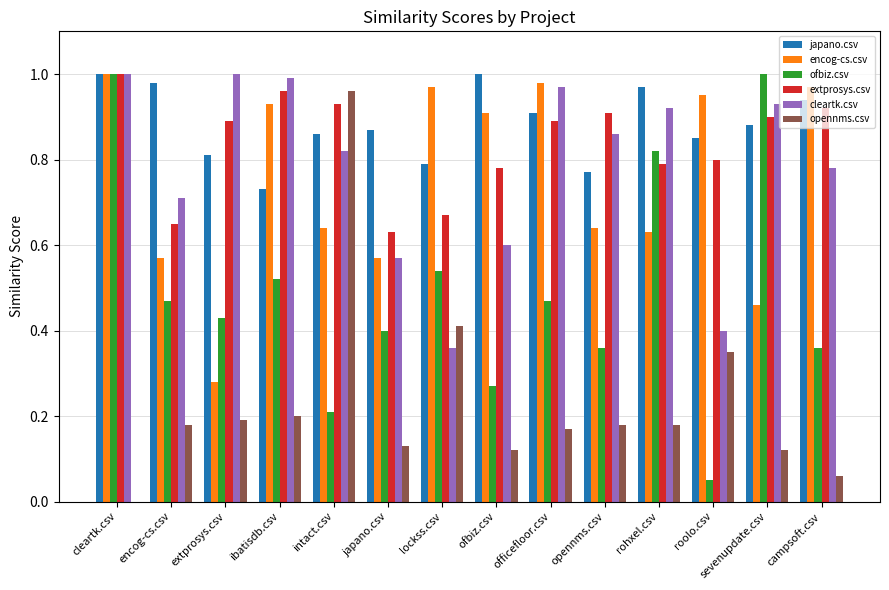

Which series changed the most between cleartk.csv and officefloor.csv?

ofbiz.csv